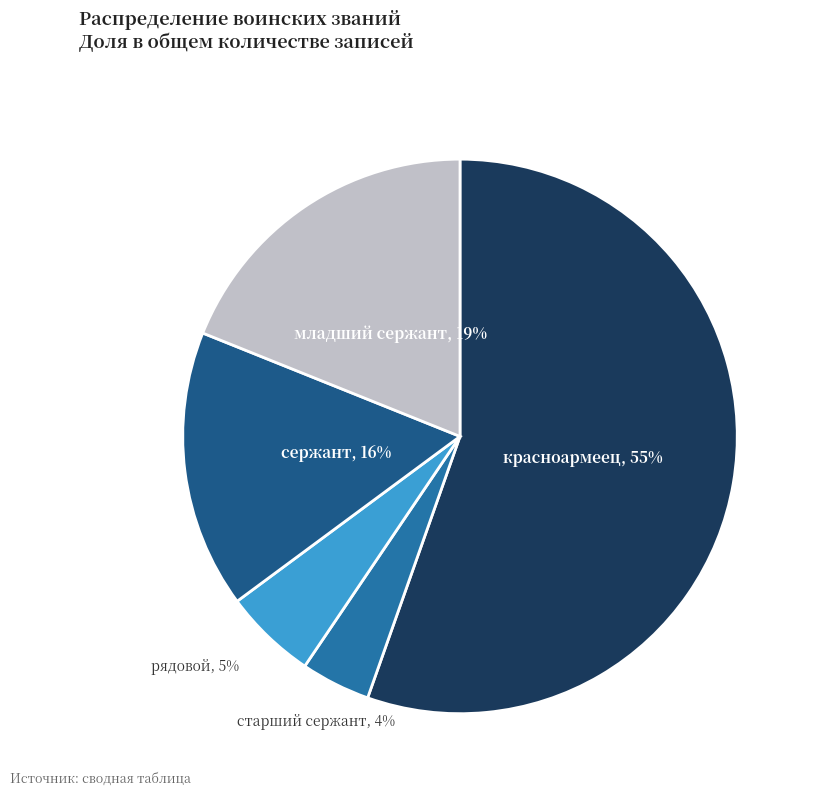

To the nearest percent, what is the difference between the сержант and рядовой slice percentages?

11%